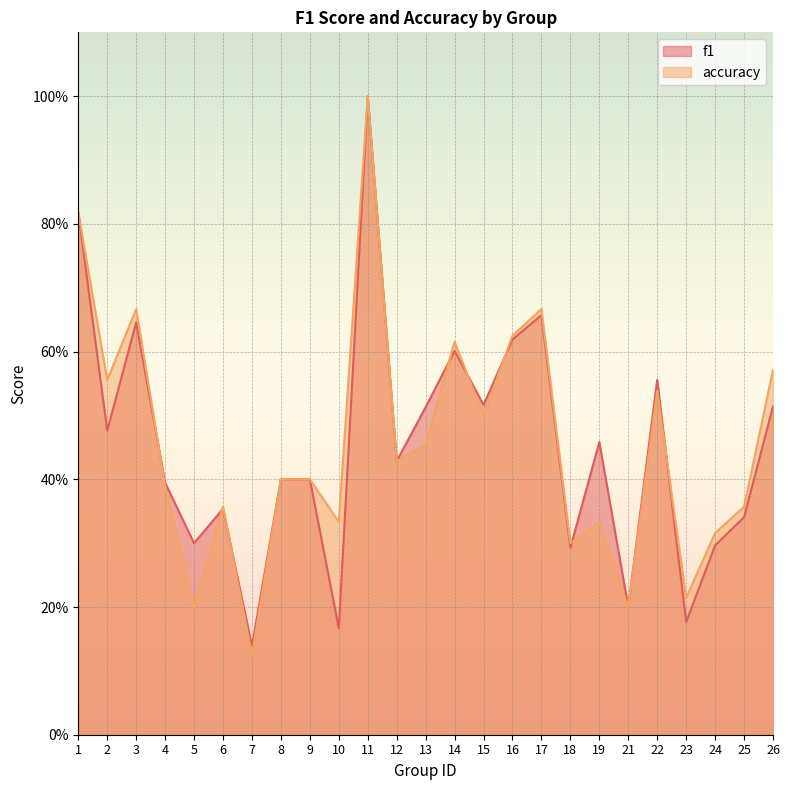

Between 1 and 4, which is larger?

1